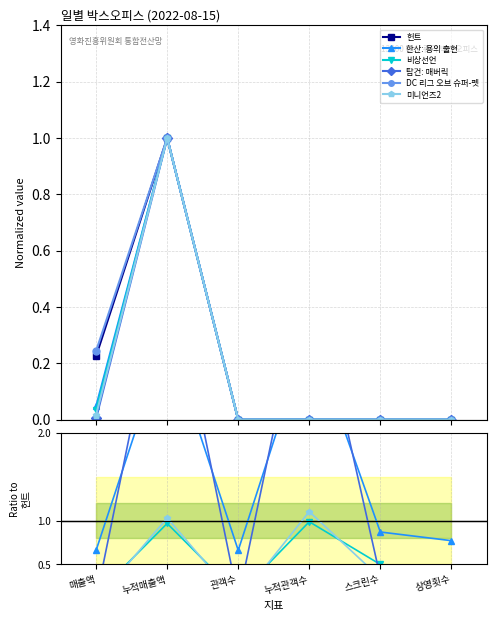

At which category does 미니언즈2 reach its first local peak?

누적매출액